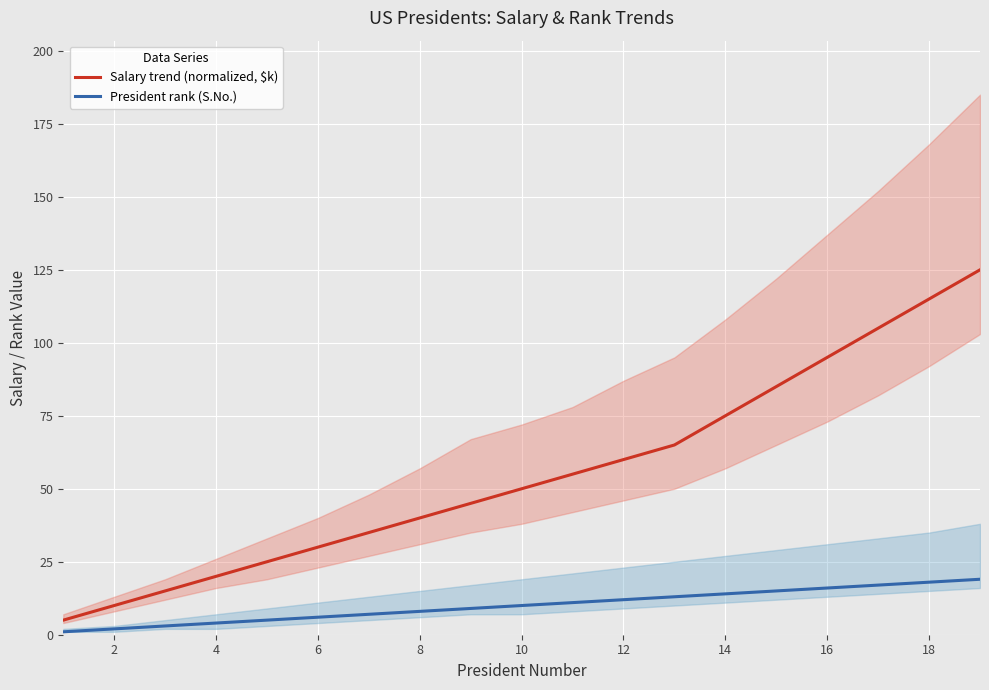

What is the maximum value for Salary trend (normalized, $k)?

125